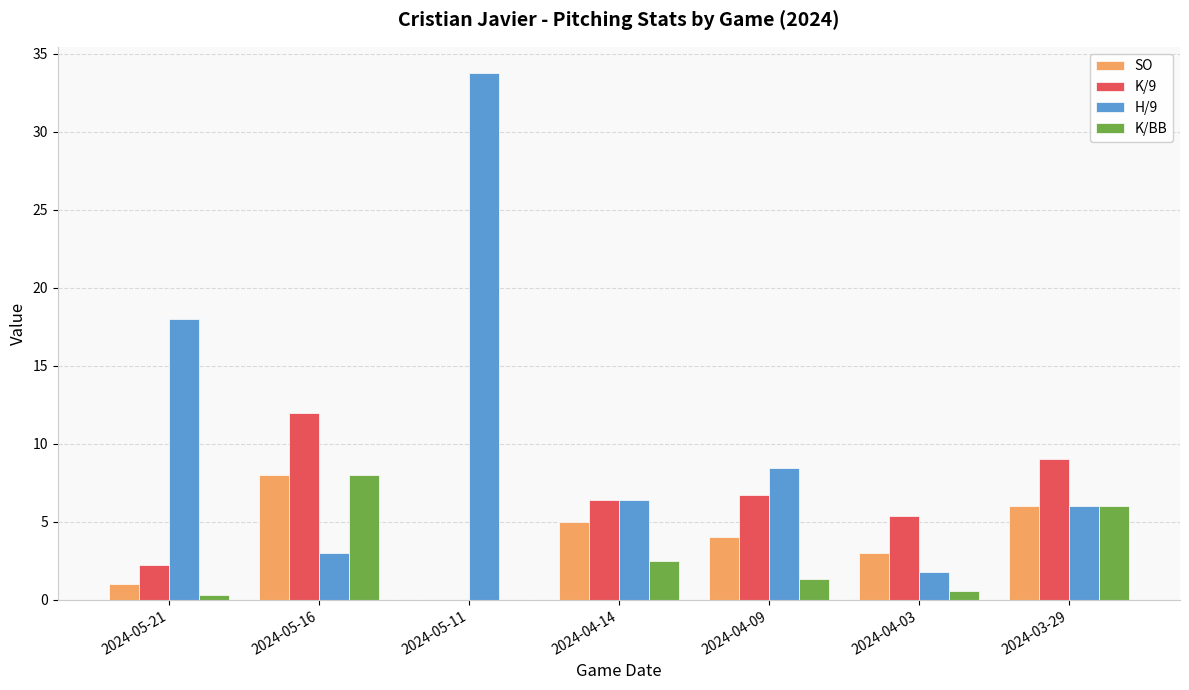

What is the sum of all K/BB values?

18.8